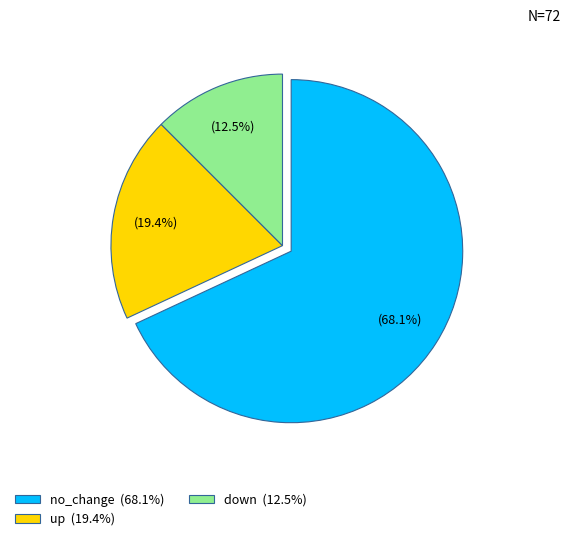

Which slice is the smallest?

down (12.5%)